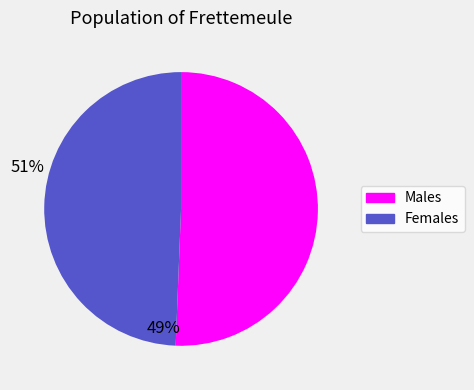

Is there a majority slice in this chart?

Yes